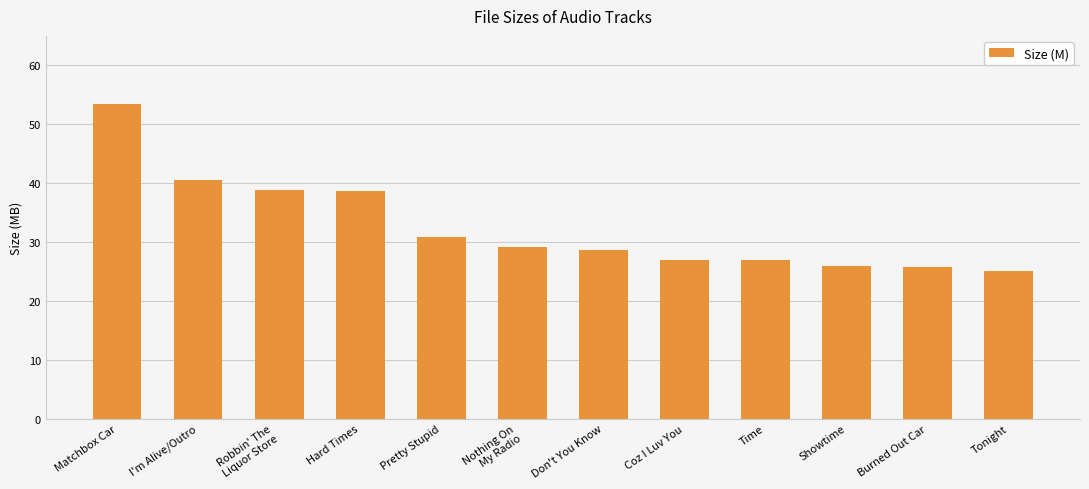

How many values are below 29?

6